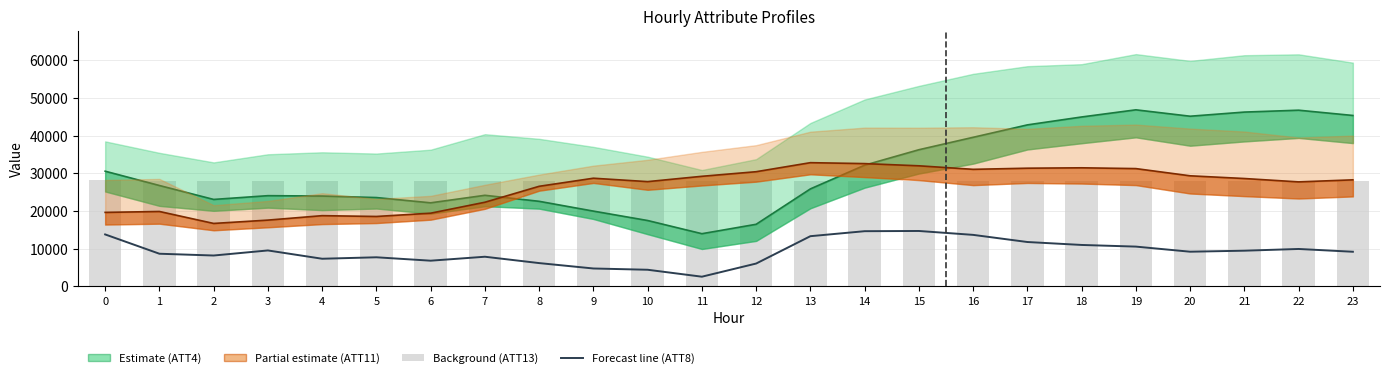

Reading left to right, what are all the values shown in this chart?

ATT8 (scaled): 13807.3	8679.5	8206.7	9552.1	7348.6	7735.4	6832.2	7882.2	6195.0	4761.2	4425.2	2580.8	6075.3	13339.9	14666.6	14723.9	13688.7	11792.2	11012.0	10572.9	9217.0	9487.8	9944.7	9205.3
ATT13 (normalised): 28140.0	28113.4	28080.3	28101.2	28102.8	28108.5	28068.2	28040.2	28056.4	28063.6	28071.9	28066.3	28055.8	28066.5	28093.9	28085.6	28109.2	28116.4	28081.6	28049.9	28072.1	28053.0	28031.3	28008.7